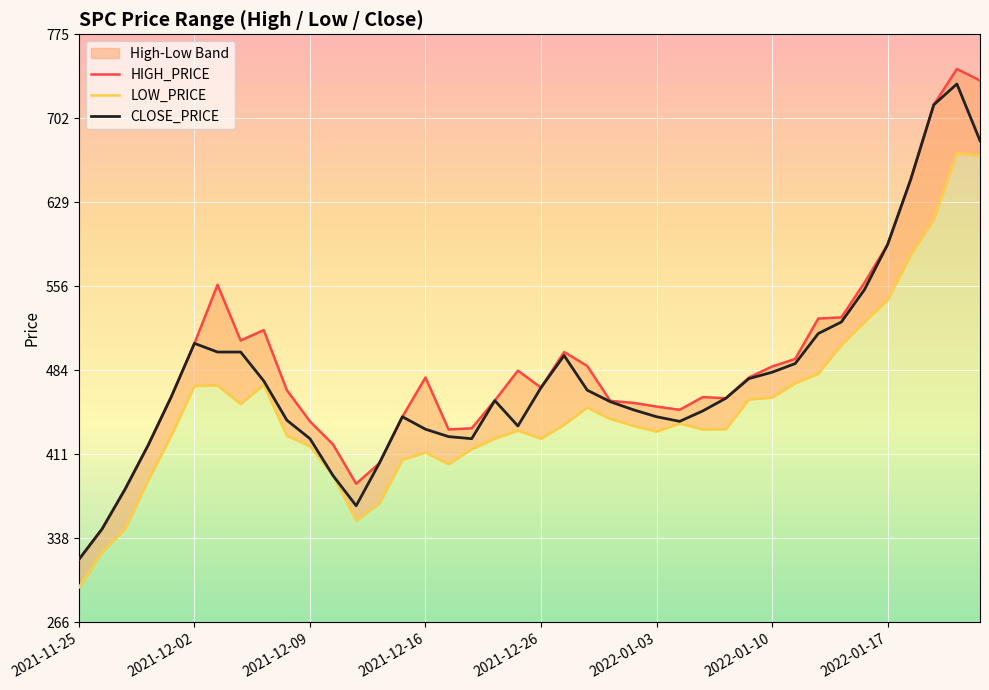

What is the highest value of the CLOSE_PRICE series?

732.0